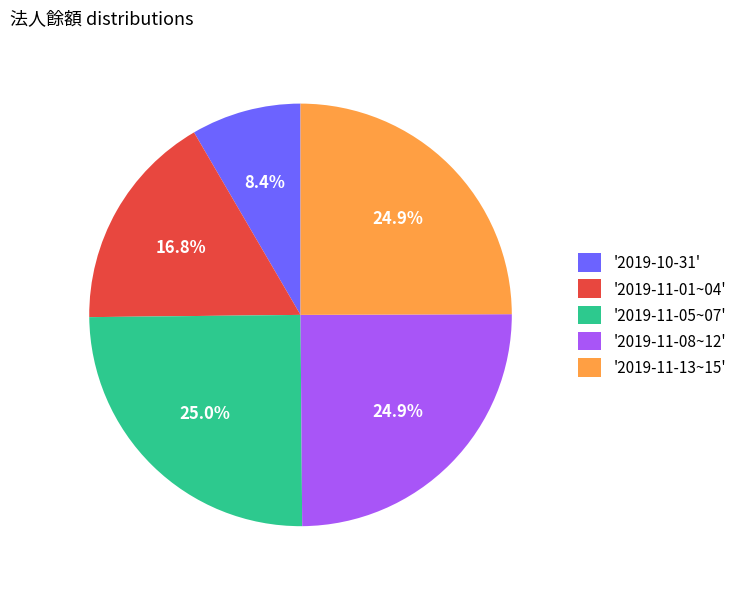

What percentage do '2019-11-08~12' and '2019-11-05~07' together represent?

49.9%